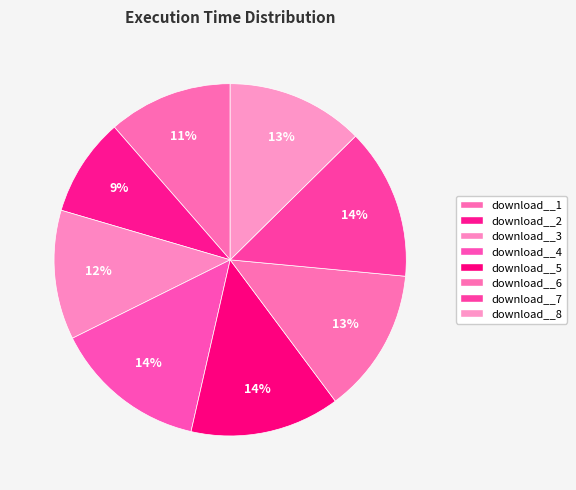

The download__3 slice represents 23% of the pie. True or false?

False